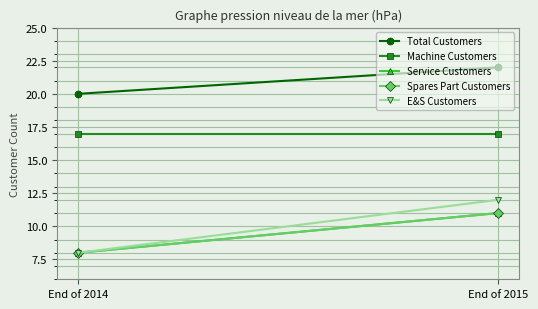

What is the value of the Service Customers point at the 2nd from the left?

11